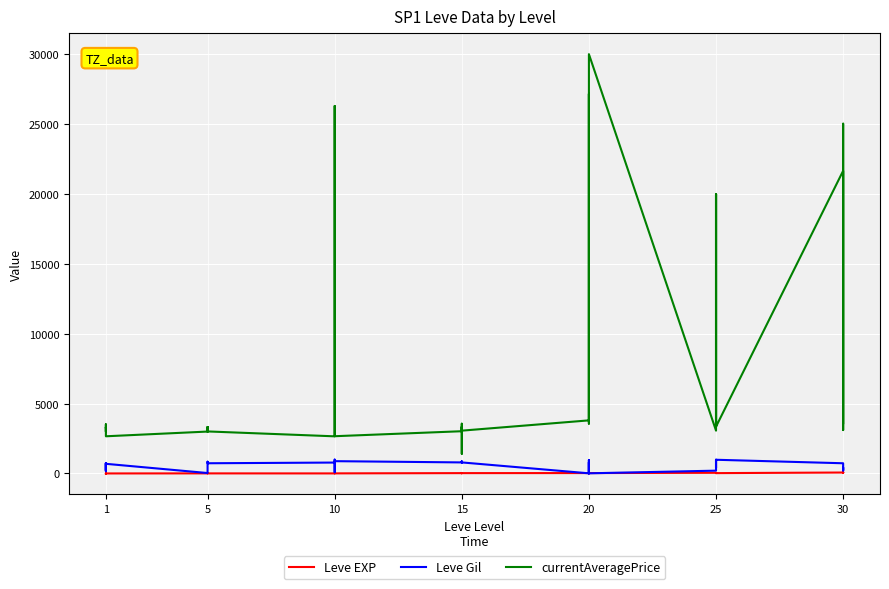

What is the maximum value for Leve EXP?

99